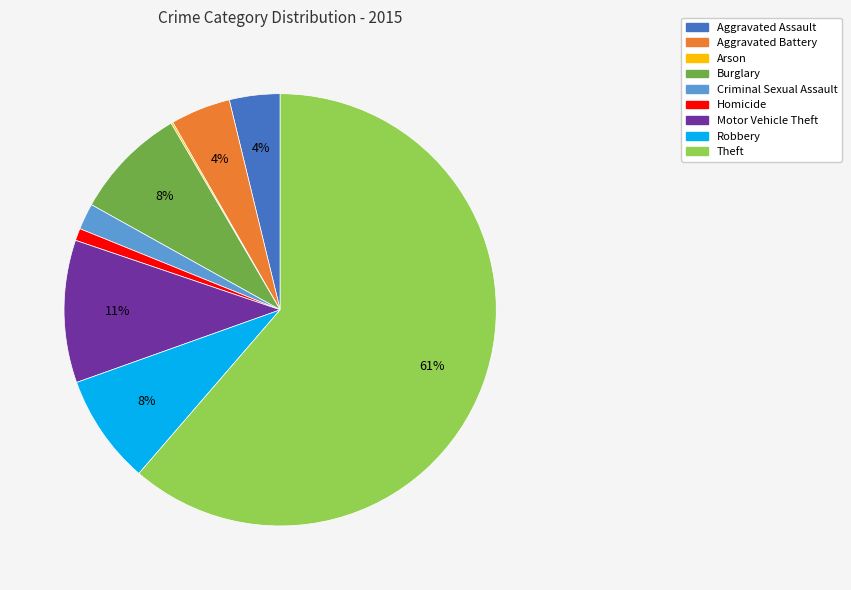

To the nearest percent, what is the combined percentage of Homicide and Aggravated Assault?

5%